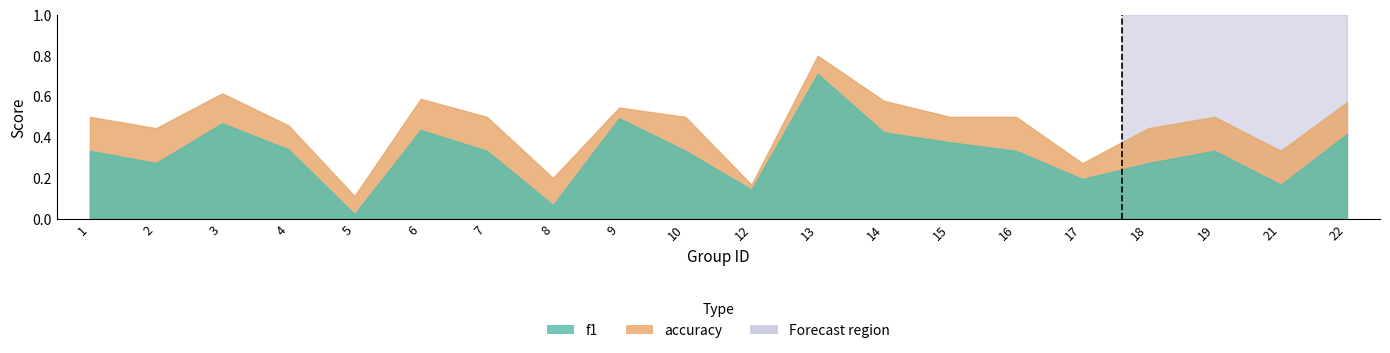

Reading left to right, what are all the values shown in this chart?

f1: 0.3	0.3	0.5	0.3	0.0	0.4	0.3	0.1	0.5	0.3	0.1	0.7	0.4	0.4	0.3	0.2	0.3	0.3	0.2	0.4
accuracy: 0.5	0.4	0.6	0.5	0.1	0.6	0.5	0.2	0.5	0.5	0.2	0.8	0.6	0.5	0.5	0.3	0.4	0.5	0.3	0.6